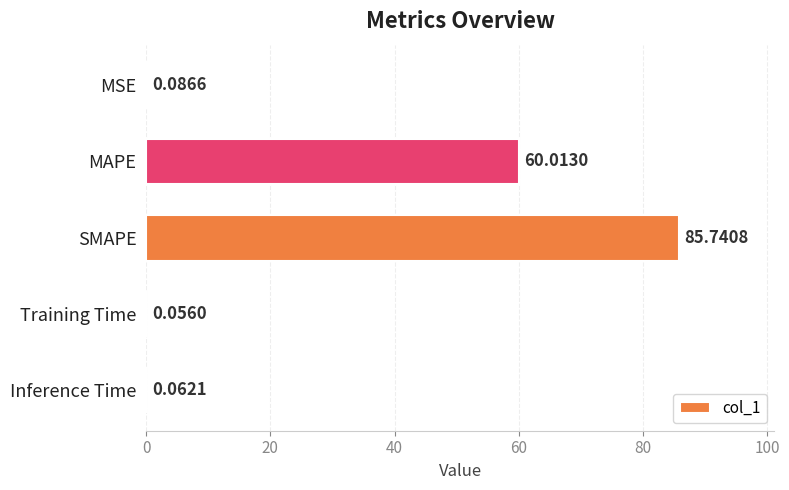

What is the sum of all values?

146.0